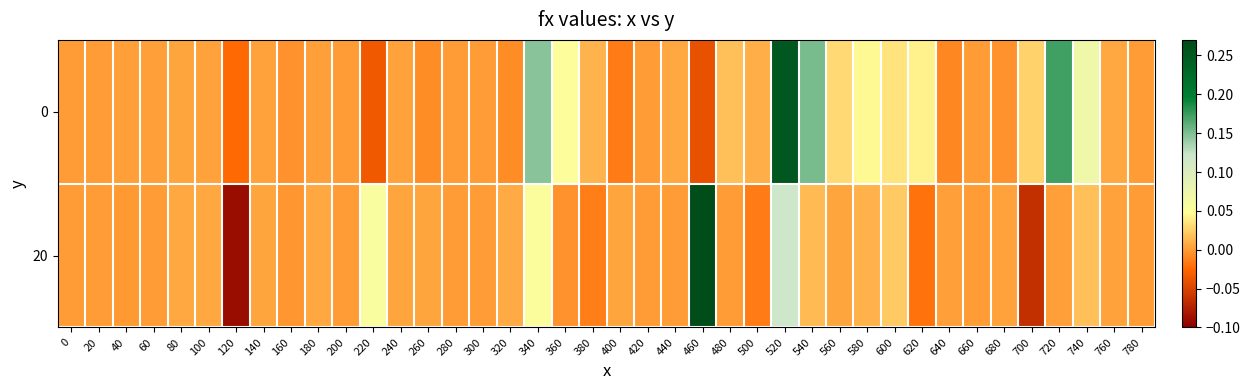

Which series changed the most between 0 and 80?

20